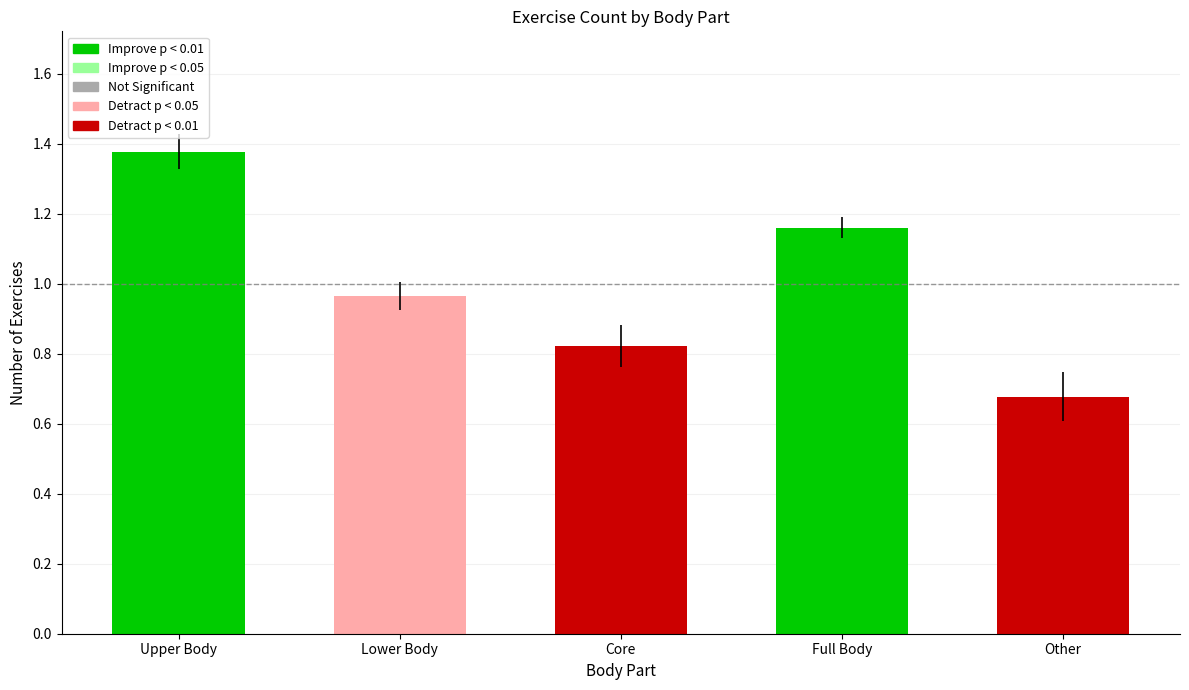

What is the average value?

1.0